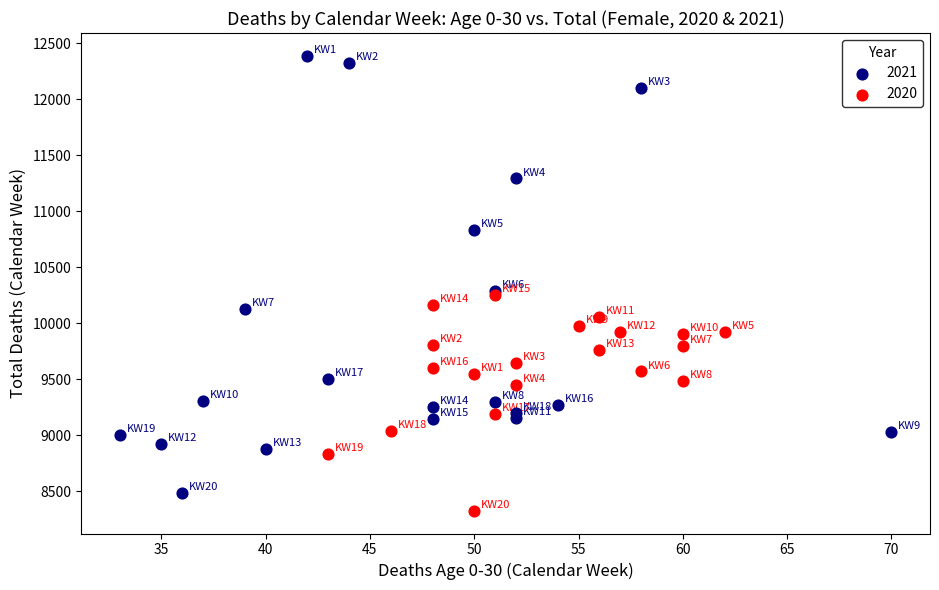

Which series has the widest spread of Y values?

2021